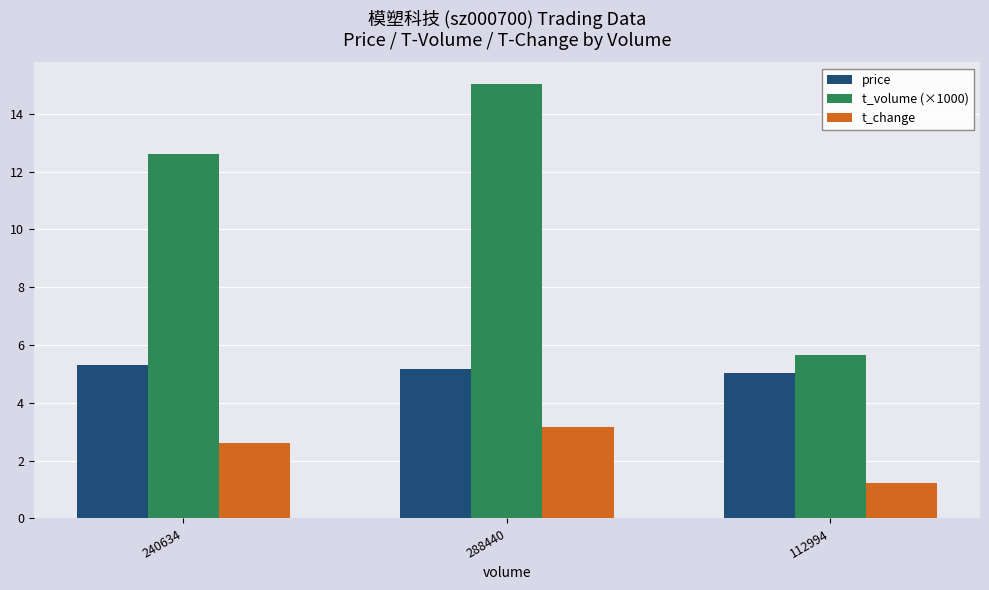

Is the value of price at 112994 greater than the value of t_volume (×1000) at 112994?

No